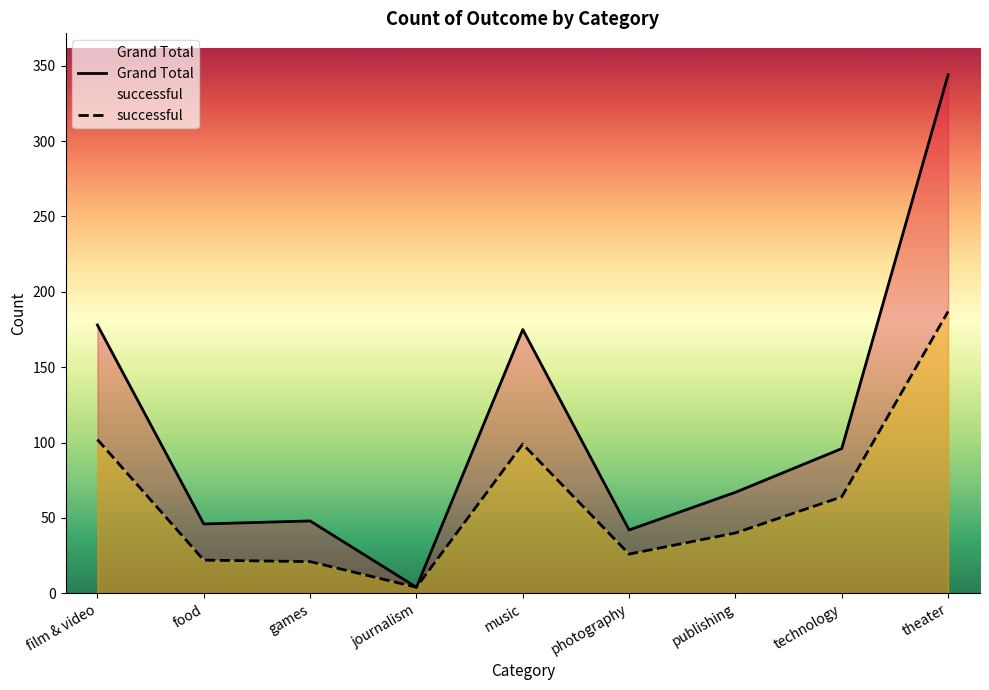

Does the chart display data point markers on the line(s)?

No